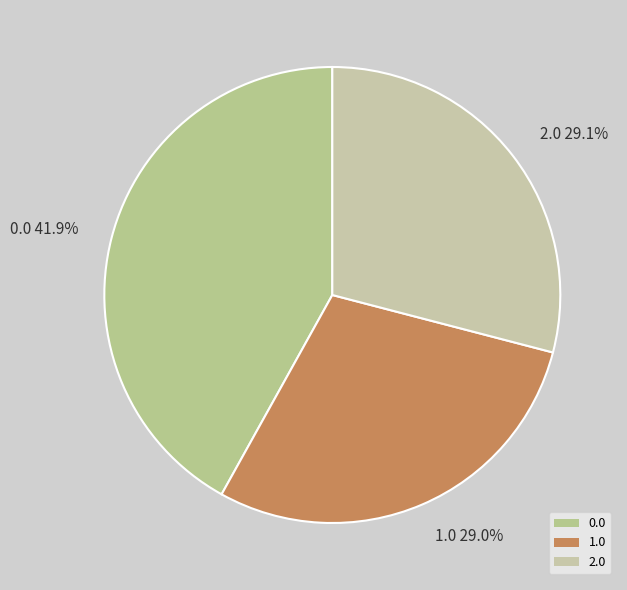

Which has a higher value, 1.0 29.0% or 0.0 41.9%?

0.0 41.9%